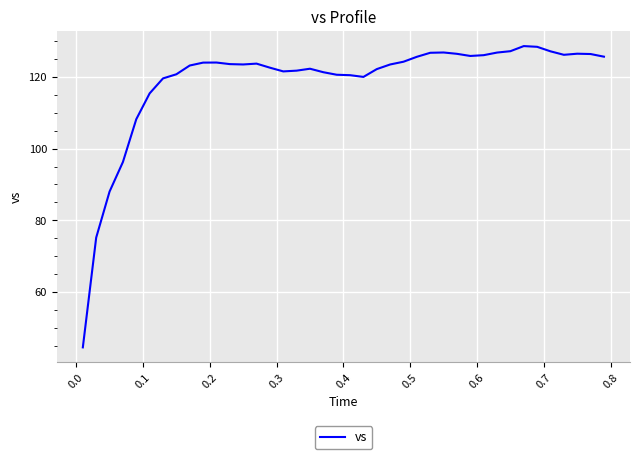

What is the maximum value shown in the chart?

128.7